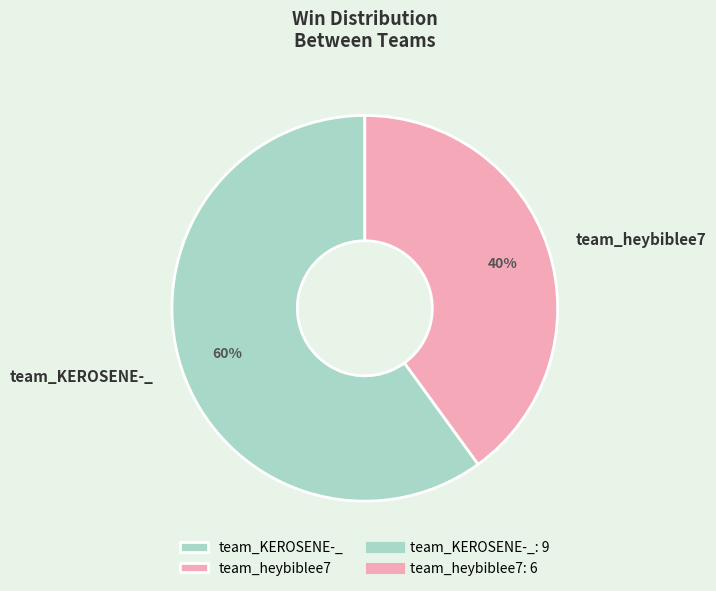

Is it true that team_heybiblee7 is 34% of the pie?

False